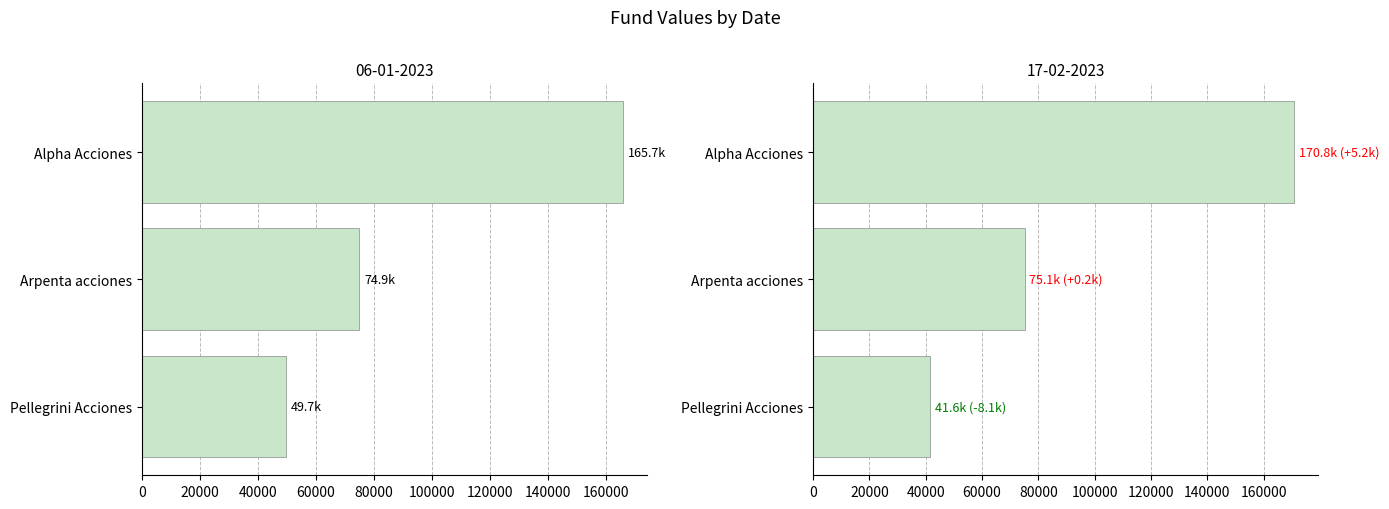

List the labels in order of 27-01-2023 value, smallest first.

Pellegrini Acciones, Arpenta acciones, Alpha Acciones